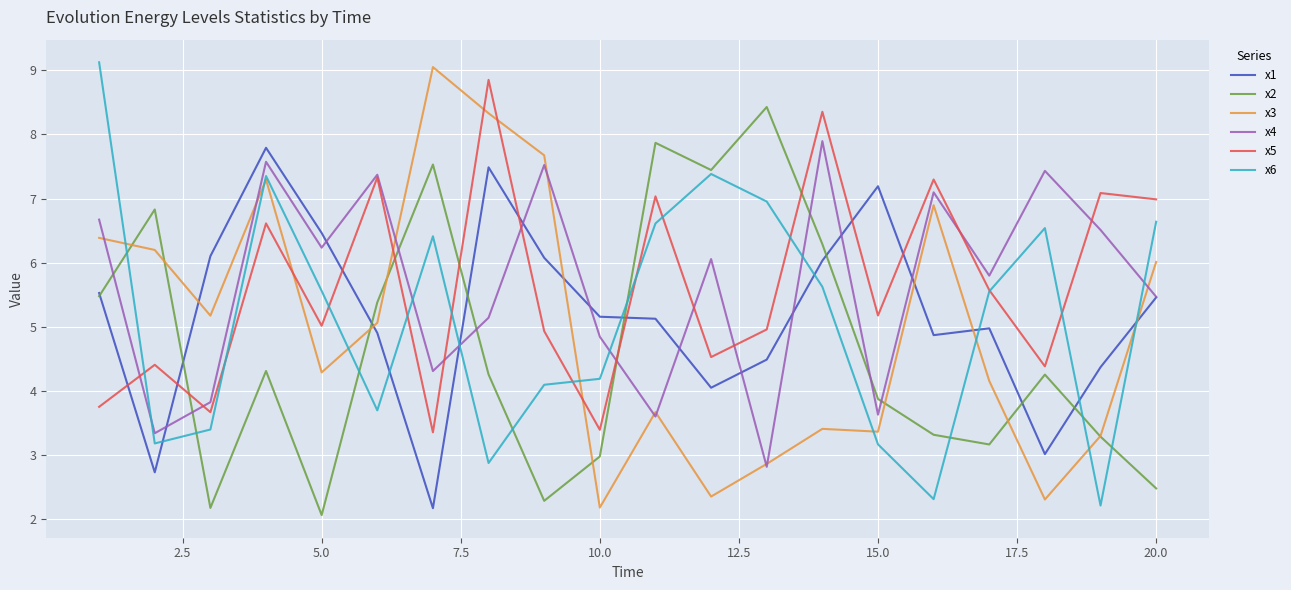

True or false: x4 and x2 intersect in this chart.

True